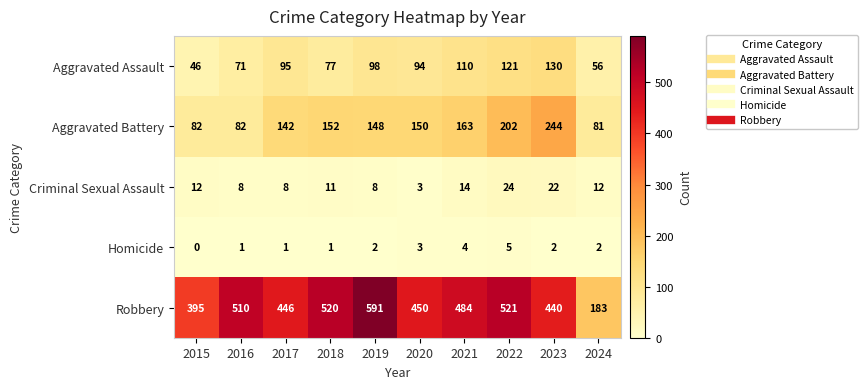

True or false: Homicide has a value of 4 at 2021.

True